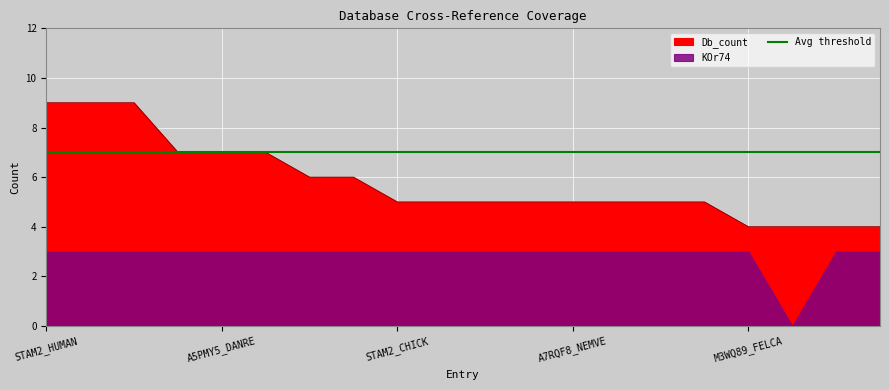

At which label does the data first exceed 5?

STAM2_HUMAN